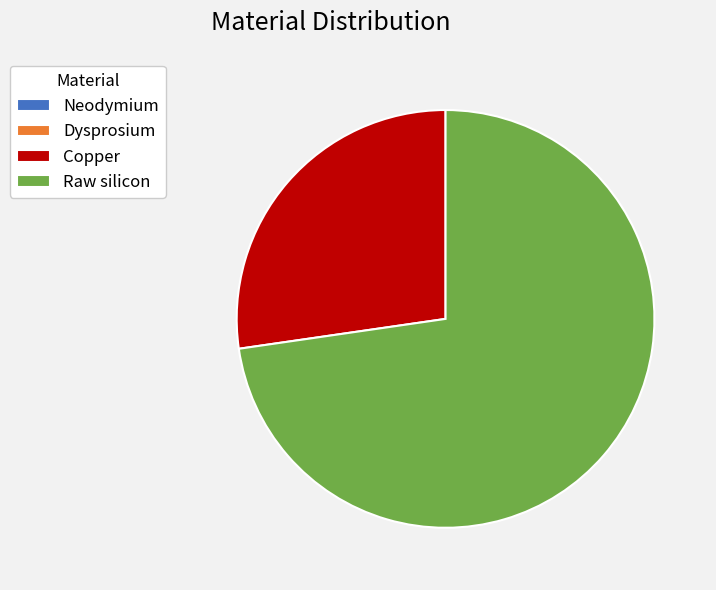

Between Raw silicon and Copper, which is larger?

Raw silicon